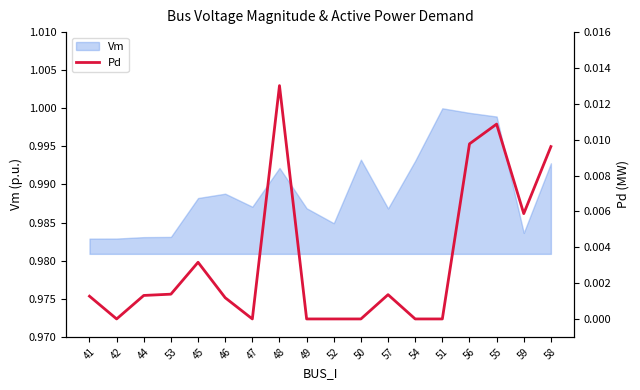

The Vm series shows 1.5 at 59. True or false?

False